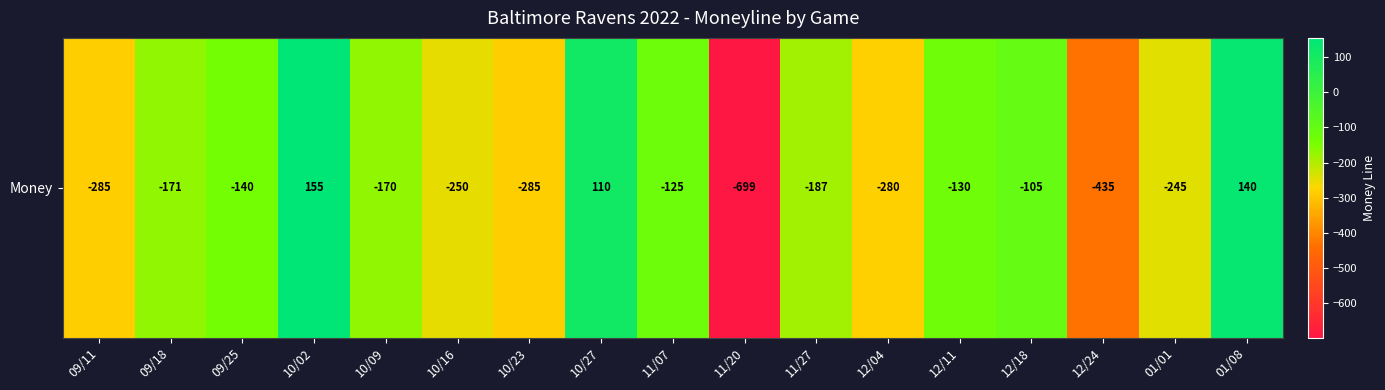

How many negative values are there?

14